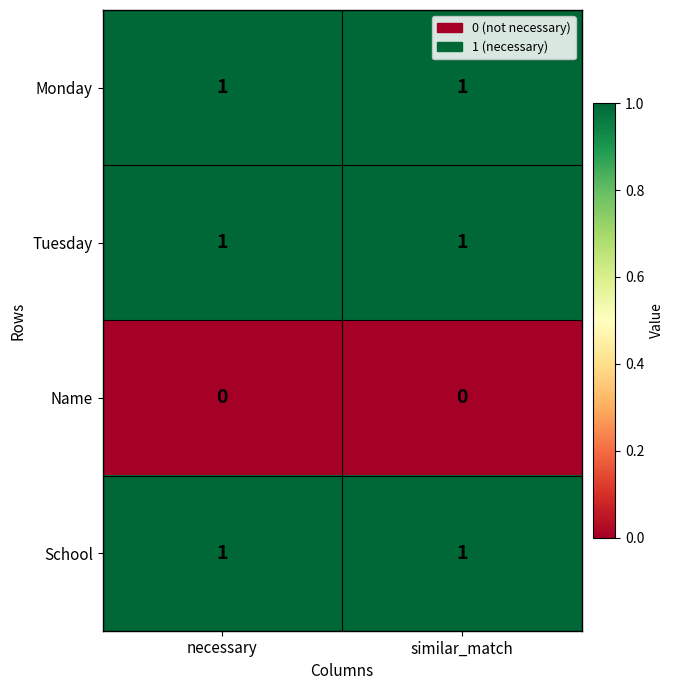

Reading left to right, transcribe all the data shown in this chart.

Monday: 1	1
Tuesday: 1	1
Name: 0	0
School: 1	1